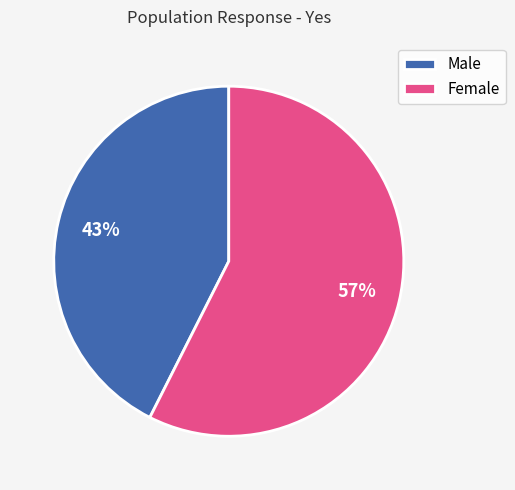

Between Female and Male, which is larger?

Female